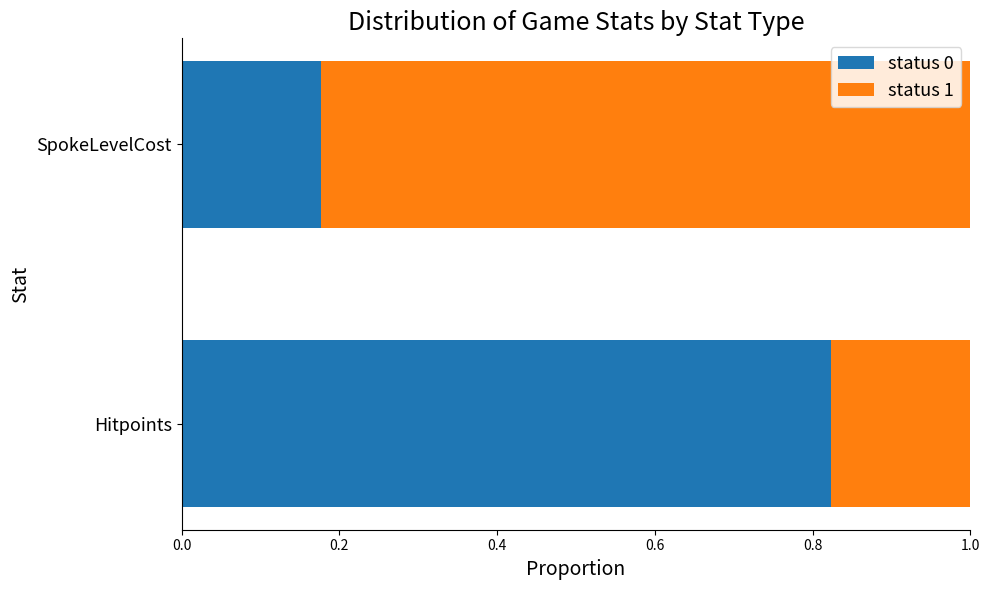

Which category has the highest value in the status 0 series?

Hitpoints